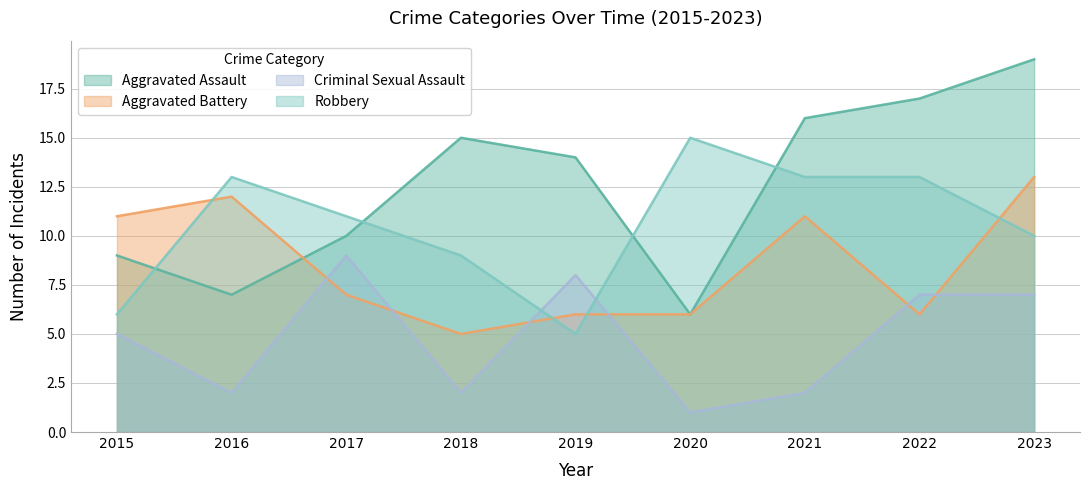

What is the maximum value shown in the chart?

19